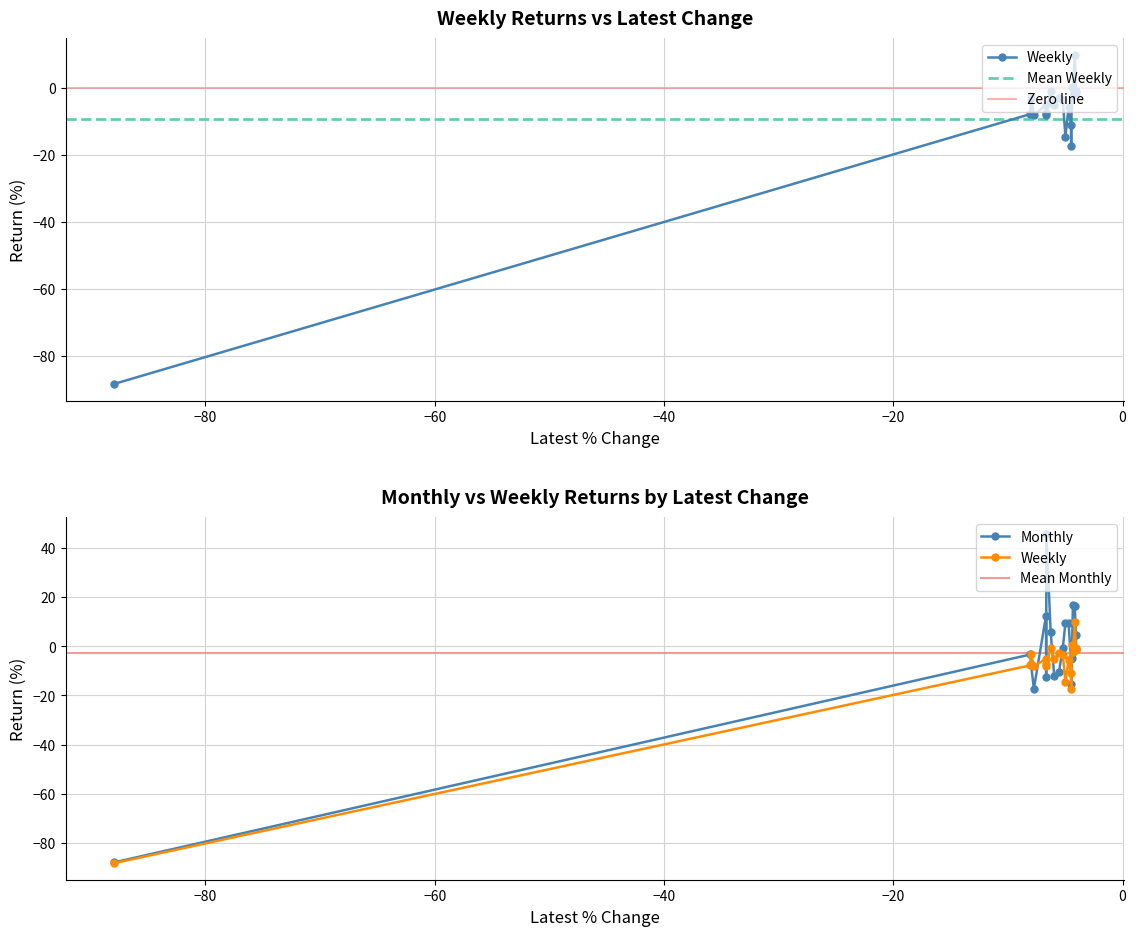

Reading left to right, extract all data points from this chart.

Weekly: -88.4	-7.7	-3.1	-8.1	-5.0	-8.0	-7.3	-0.7	-5.0	-2.9	-3.6	-14.5	-5.7	-10.9	-17.3	0.4	-2.2	10.0	-1.5	-0.7
Monthly: -88.0	-3.3	-7.4	-17.3	12.5	-12.4	45.8	5.9	-12.3	-10.6	-0.8	9.6	9.3	-5.0	-15.5	-4.9	16.7	16.6	4.6	-1.1